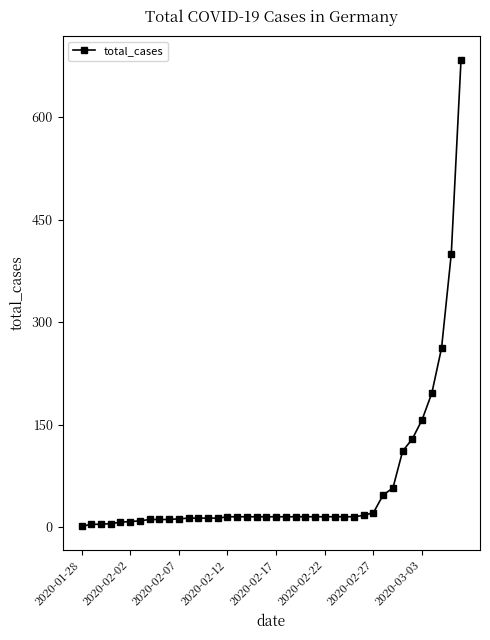

What is the sum of all values?

2426